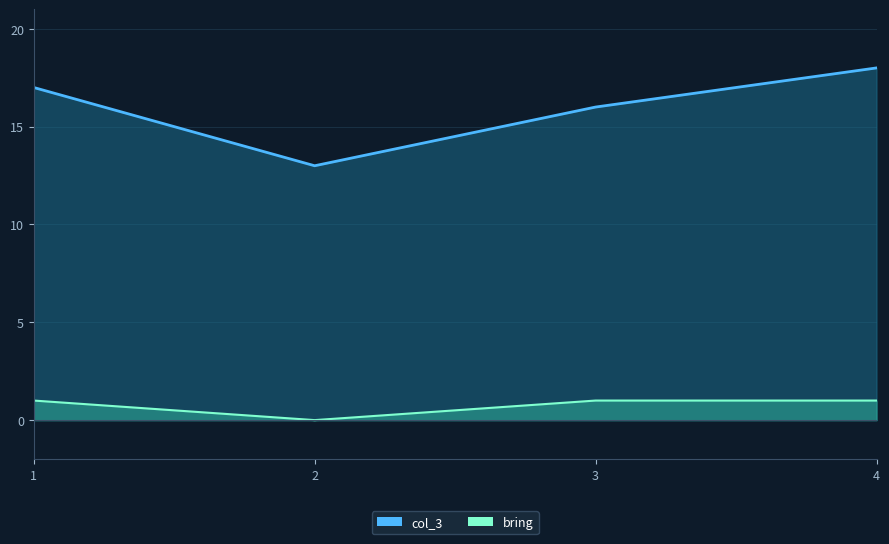

Reading right to left, transcribe all the data shown in this chart.

bring: 1	1	0	1
col_3: 18	16	13	17